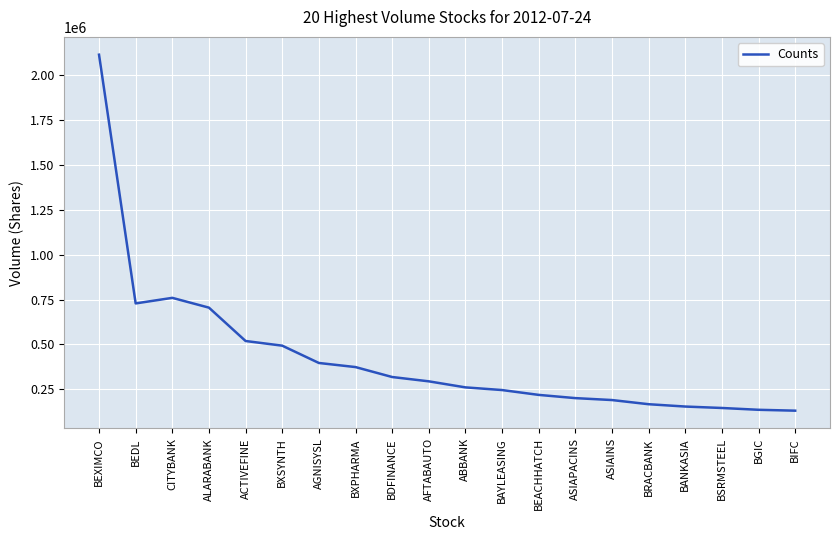

Between BEXIMCO and ASIAINS, which is larger?

BEXIMCO